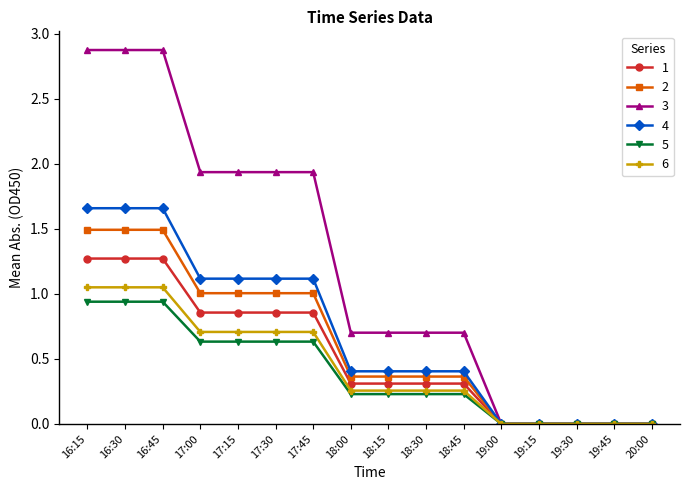

Which series has the widest spread of values?

3